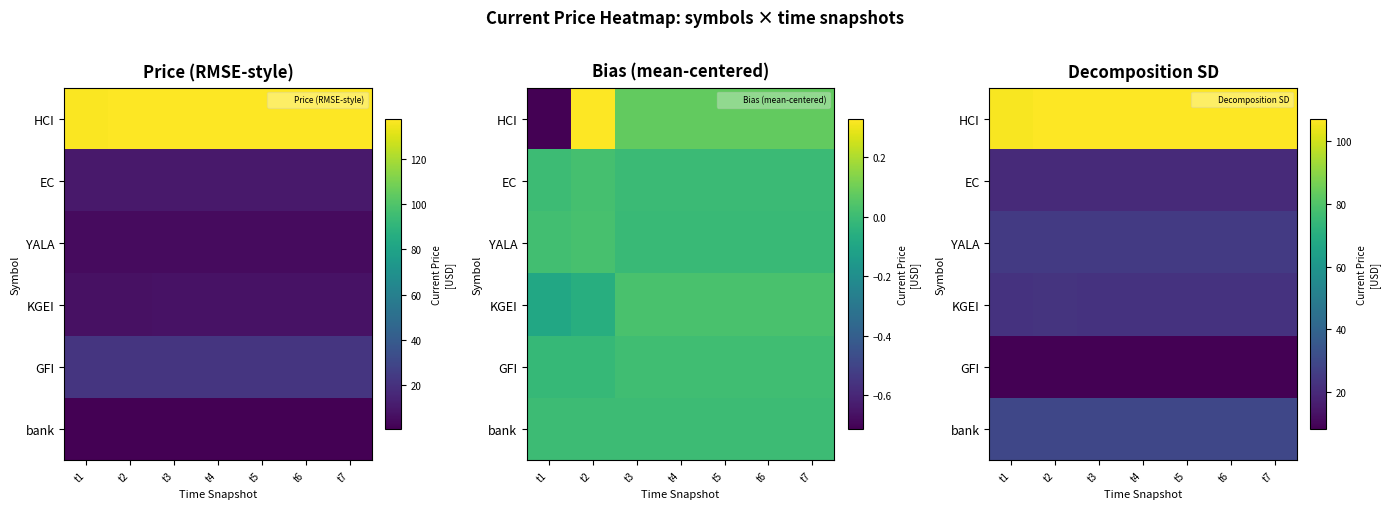

Is it true that EC equals 20.3 at t2?

True